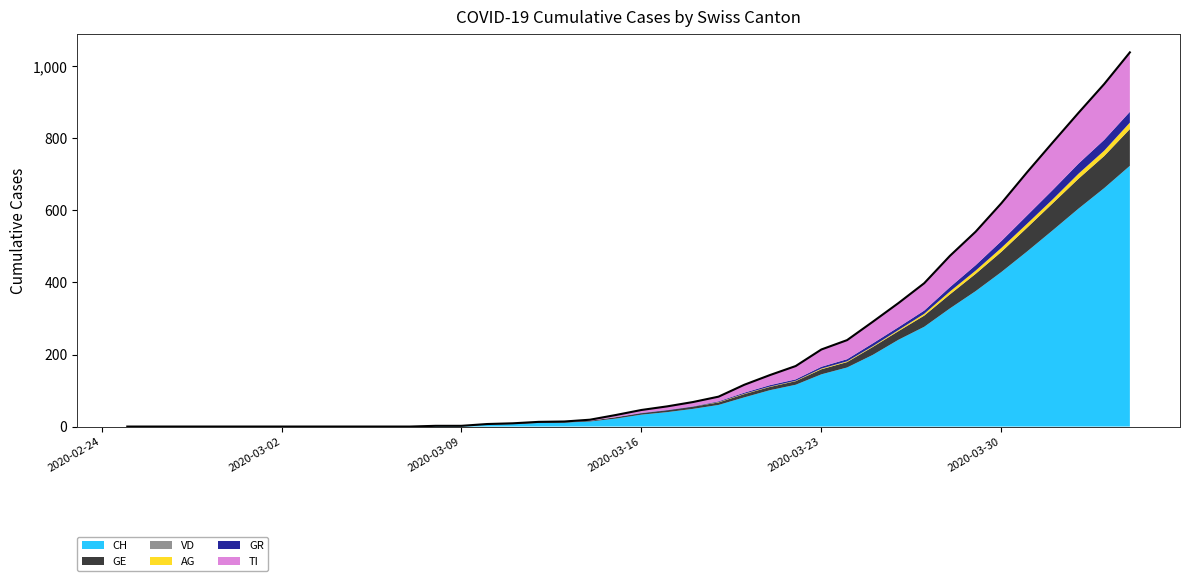

True or false: VD and TI intersect in this chart.

False